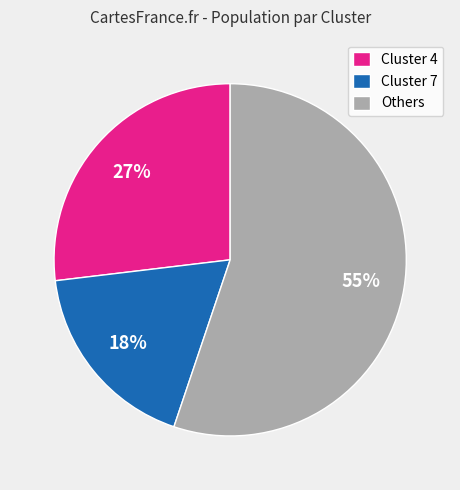

The Cluster 7 slice represents 10% of the pie. True or false?

False